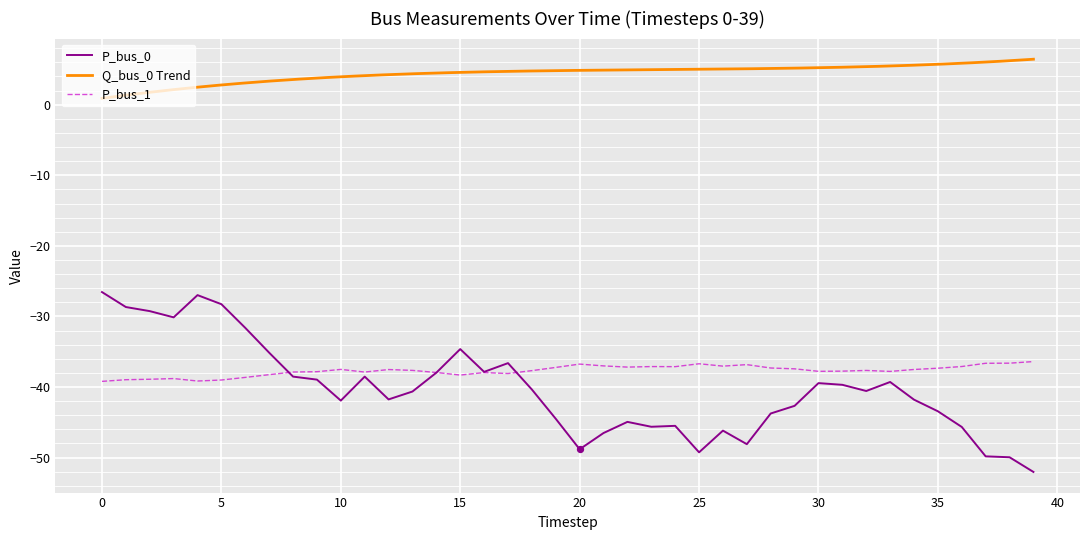

The P_bus_0 series shows -26.6 at 0. True or false?

True